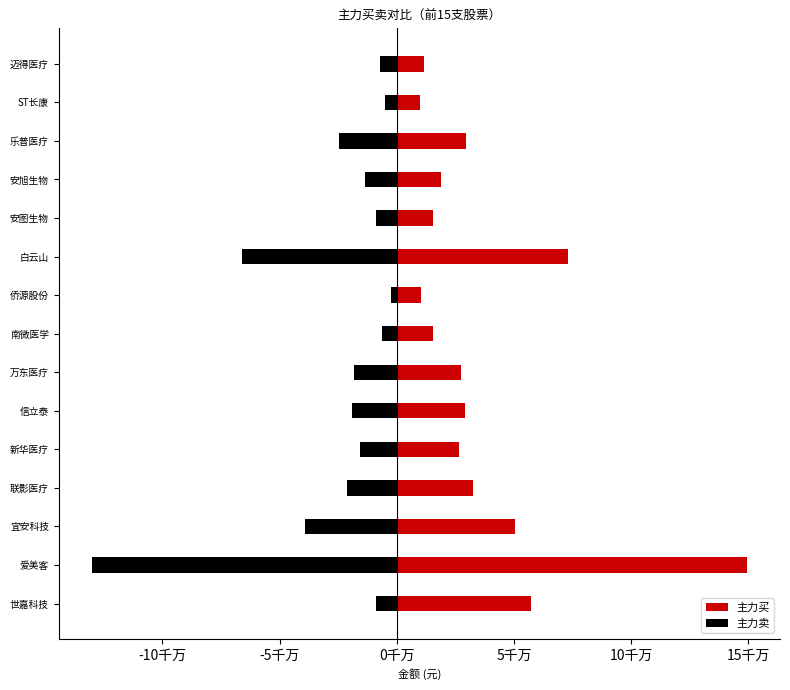

How many bars are there in total?

30